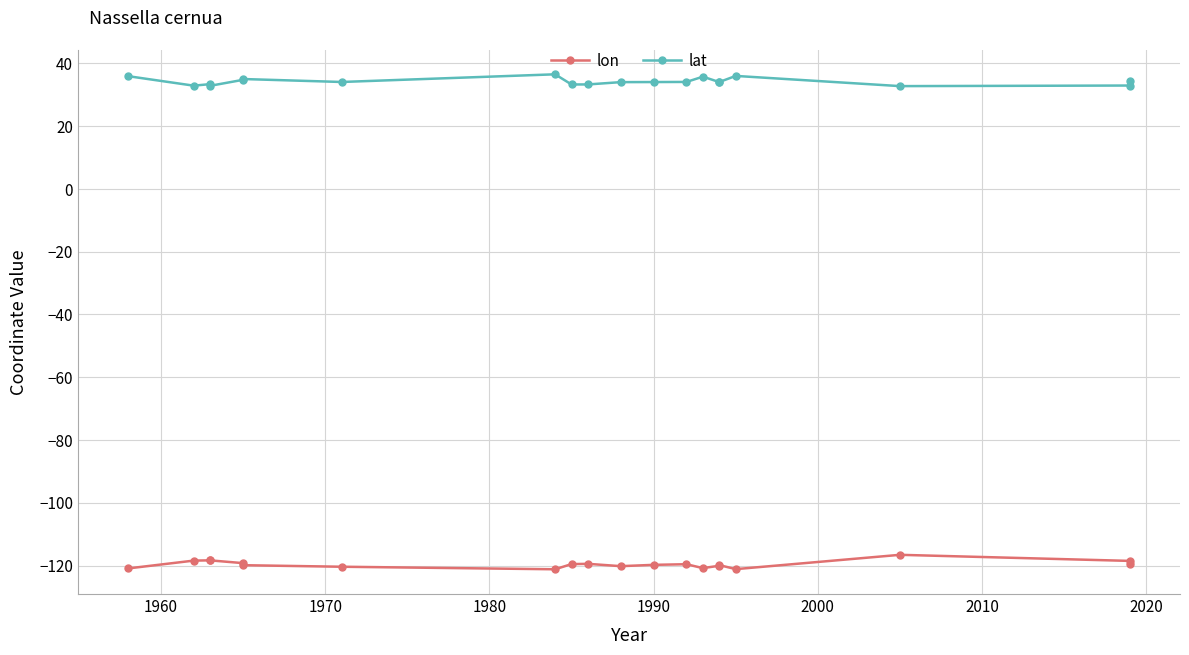

Is the value of lat at 2030 greater than the value of lon at 11?

Yes